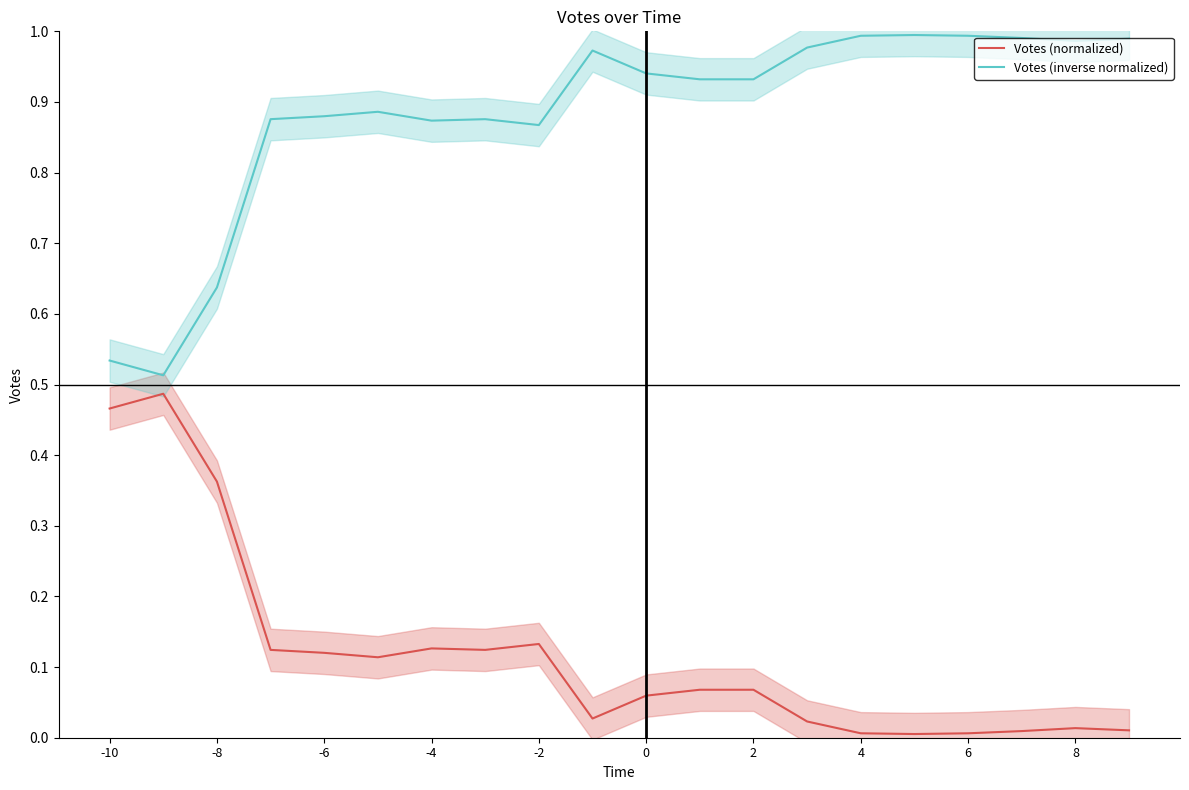

At how many categories does at least one series exceed 0?

20